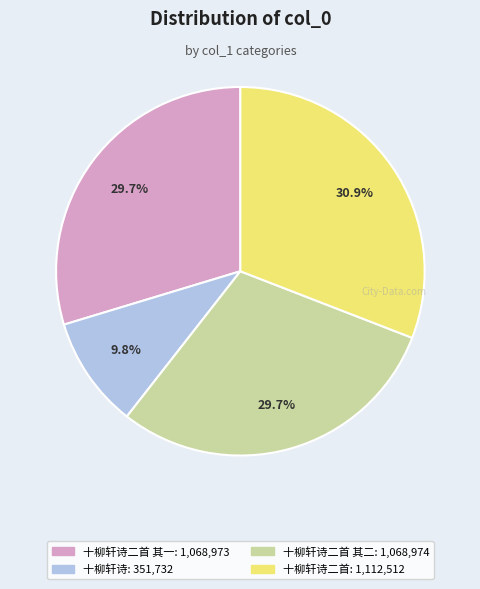

Is there a majority slice in this chart?

No